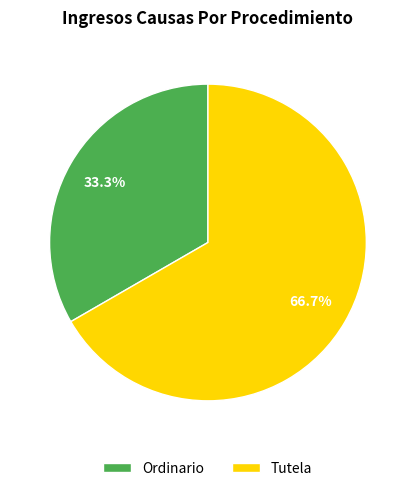

What portion of the pie excludes Tutela?

33.3%